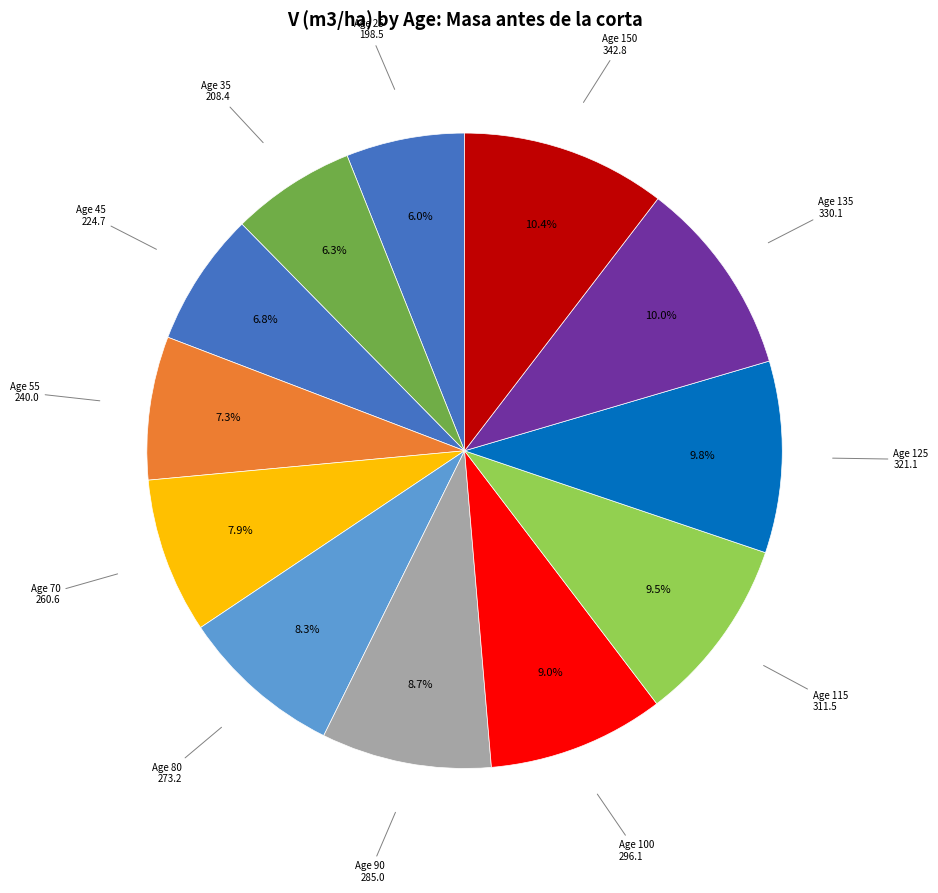

Between Age 55 and Age 115, which is larger?

Age 115